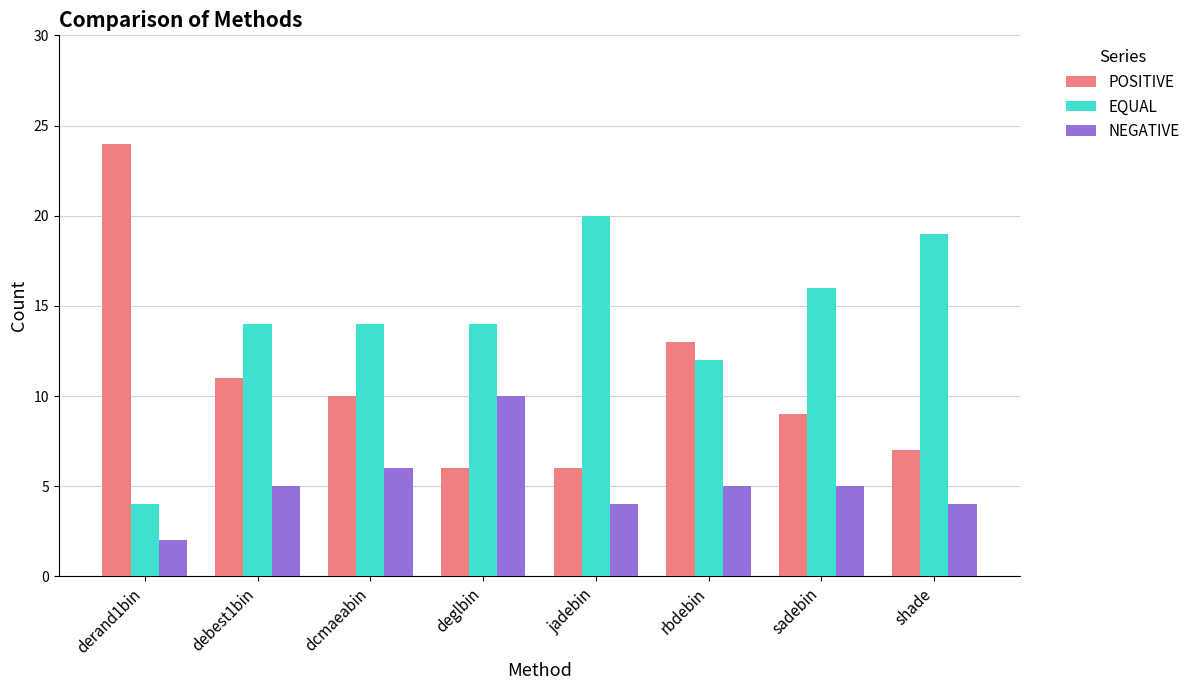

Reading left to right, list all the values displayed in this chart.

POSITIVE: derand1bin=24	debest1bin=11	dcmaeabin=10	deglbin=6	jadebin=6	rbdebin=13	sadebin=9	shade=7
EQUAL: derand1bin=4	debest1bin=14	dcmaeabin=14	deglbin=14	jadebin=20	rbdebin=12	sadebin=16	shade=19
NEGATIVE: derand1bin=2	debest1bin=5	dcmaeabin=6	deglbin=10	jadebin=4	rbdebin=5	sadebin=5	shade=4